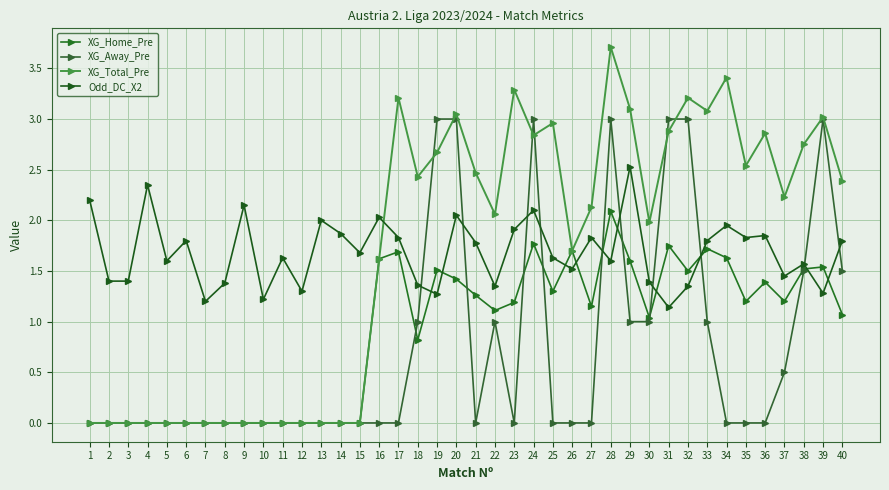

What is the difference between the Odd_DC_X2 values at 16 and 2?

0.6